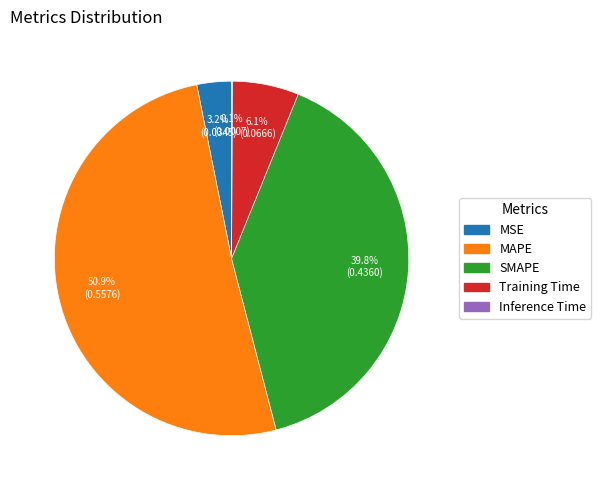

Is there any slice that represents more than half of the pie?

Yes